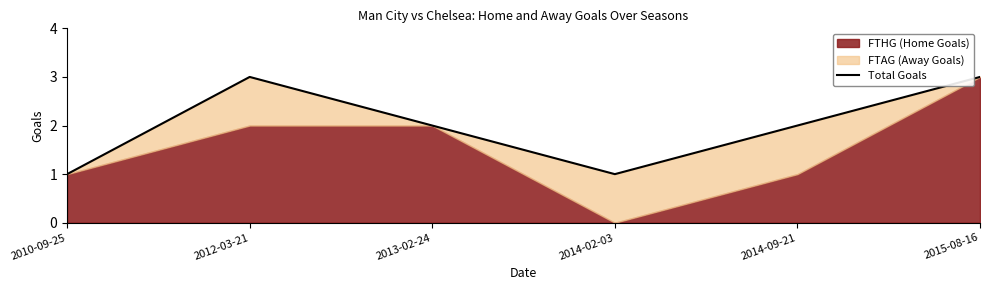

List the labels in order of value, largest first.

2012-03-21, 2015-08-16, 2013-02-24, 2014-09-21, 2010-09-25, 2014-02-03